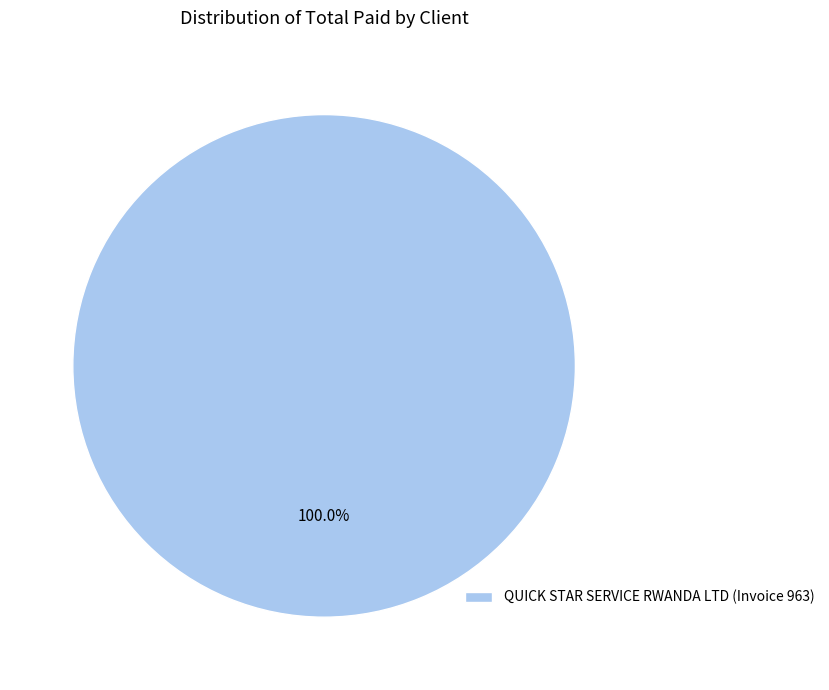

Does any single category account for the majority?

Yes